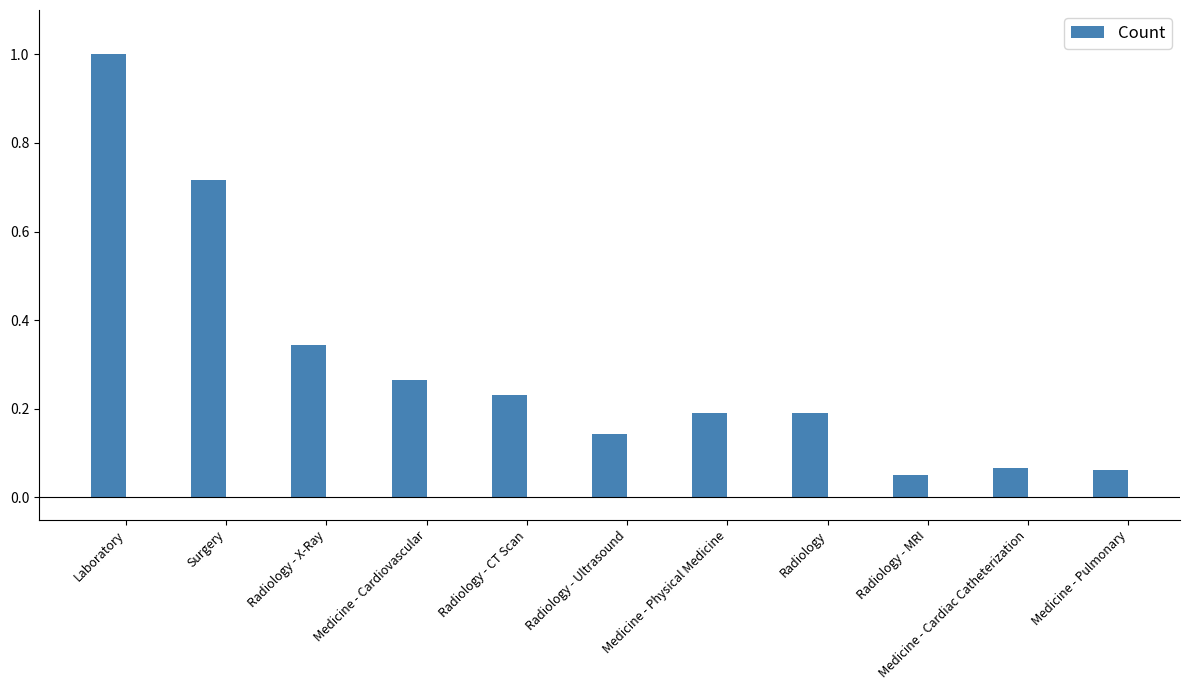

True or false: the data shows 0.2 at Radiology - CT Scan.

True